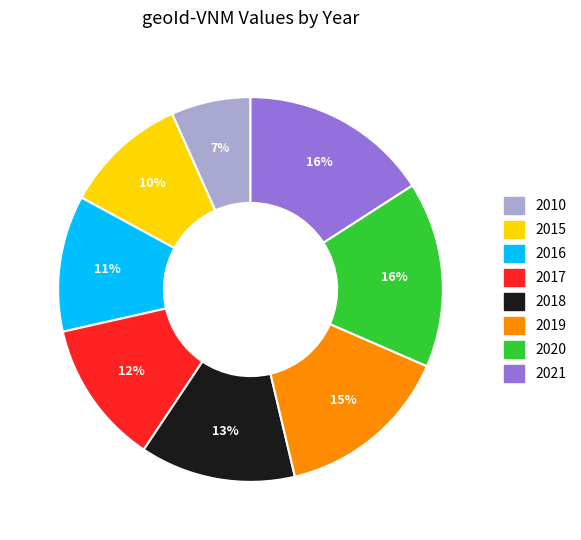

Do 2016 and 2020 together represent more than half of the pie?

No